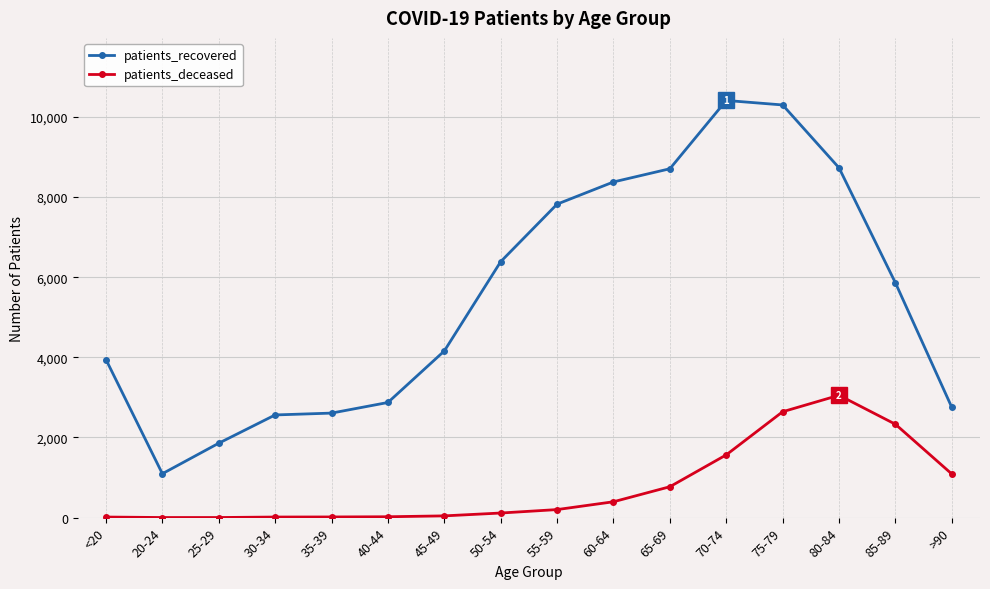

What is the approximate value of patients_recovered at 35-39?

2608